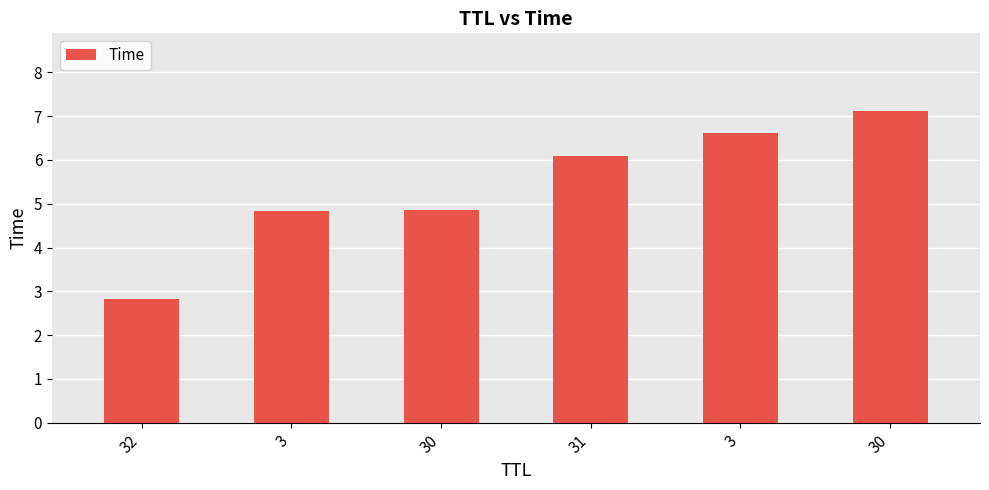

How many bars are there in total?

6